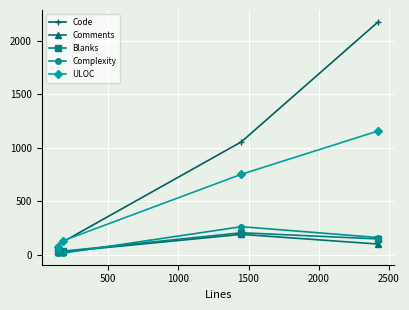

True or false: Complexity and Code intersect in this chart.

False